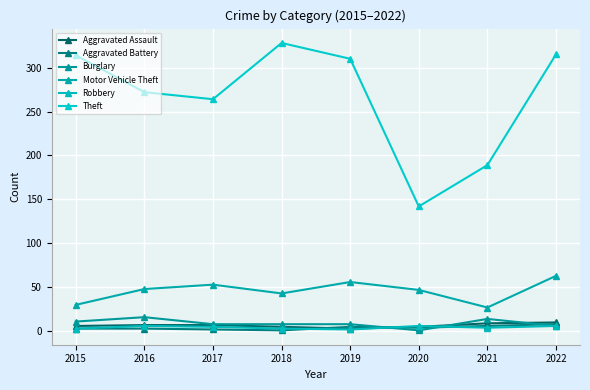

Which category has the lowest value across all series?

2018